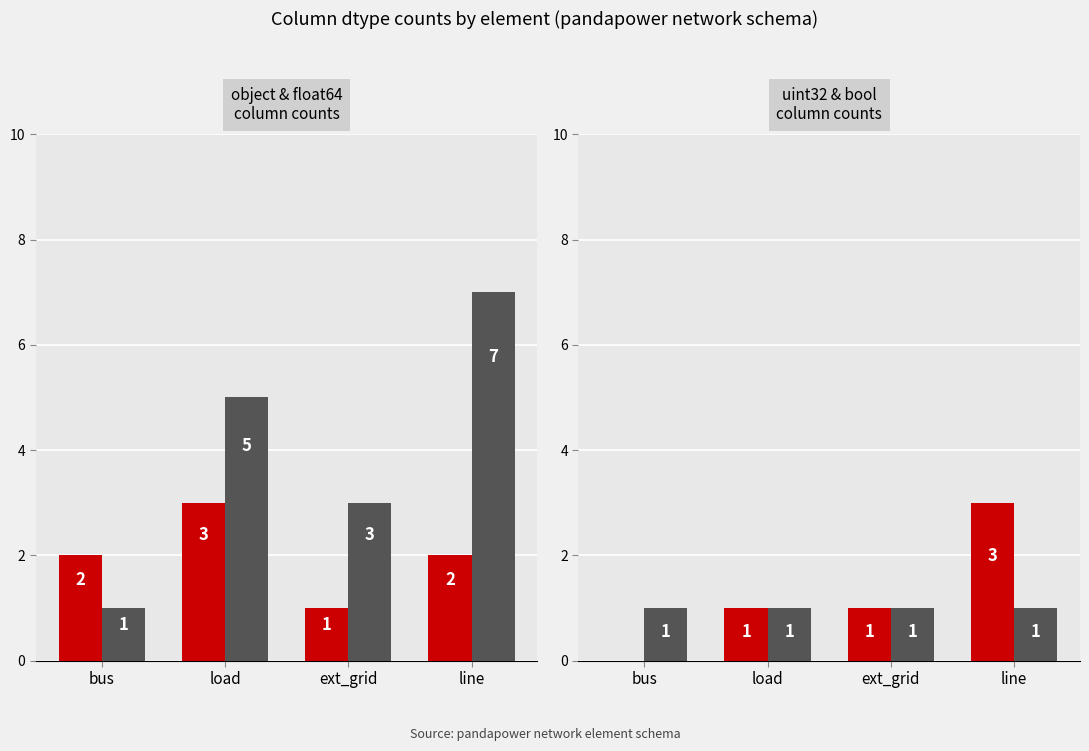

The value of uint32 at bus is 0. True or false?

True